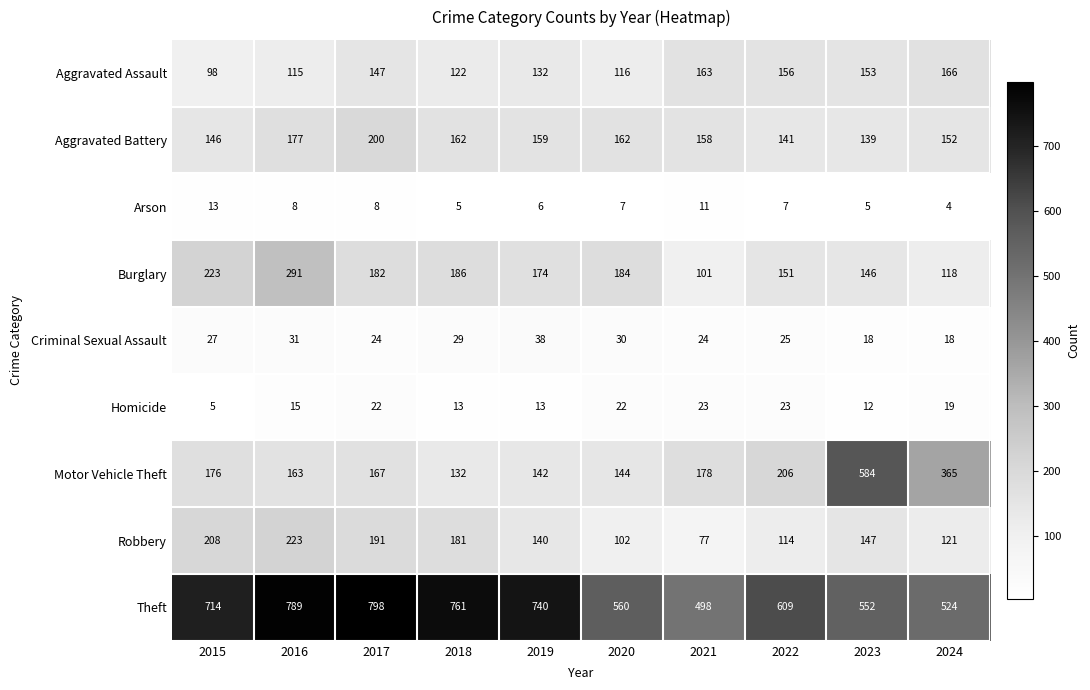

At which category does the chart reach its minimum across all series?

2024